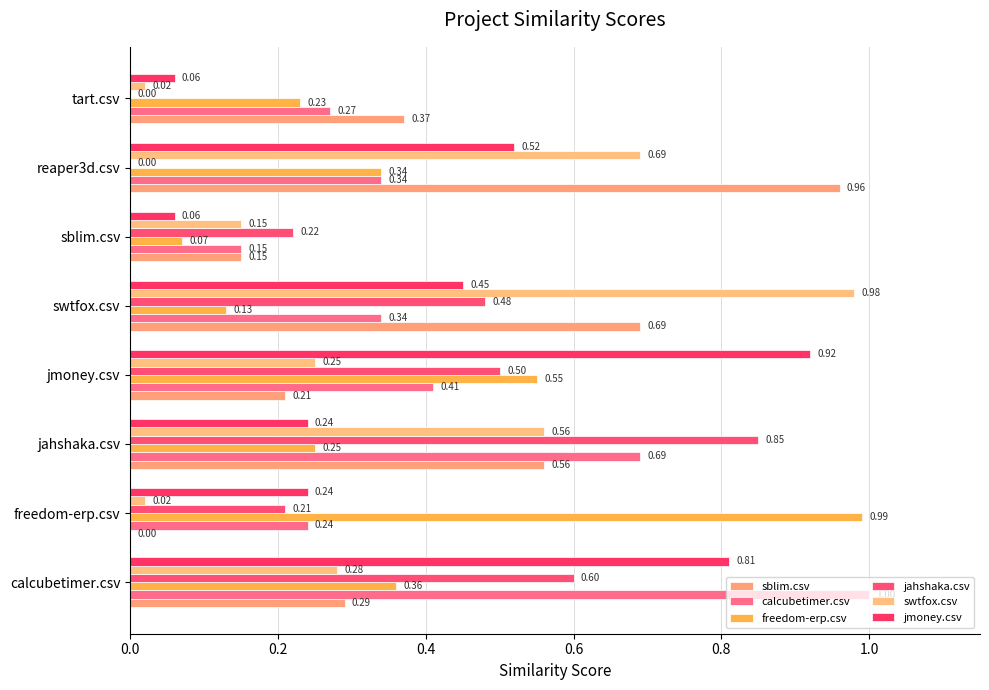

List the series in order of their peak value, highest first.

calcubetimer.csv, freedom-erp.csv, swtfox.csv, sblim.csv, jmoney.csv, jahshaka.csv